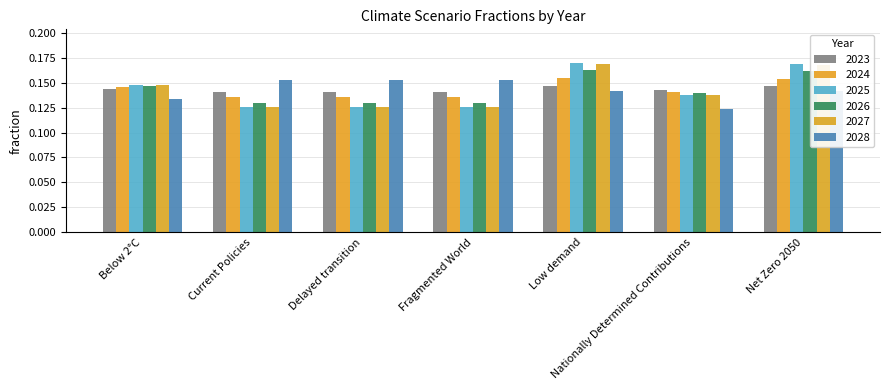

Which series has the largest total across all categories?

2023